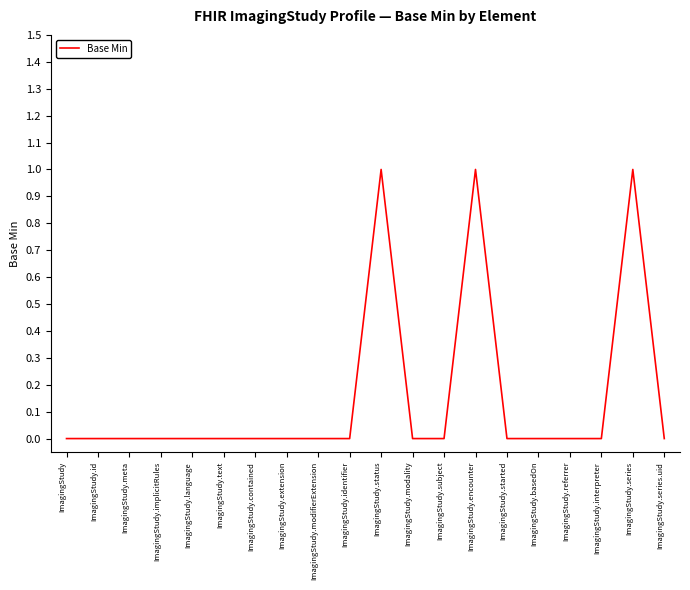

What position from the left is ImagingStudy.modifierExtension?

9